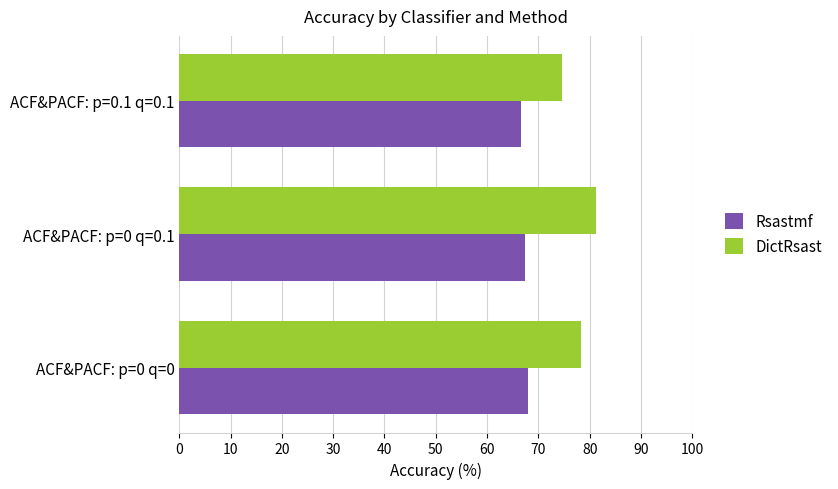

The value of Rsastmf at ACF&PACF: p=0 q=0.1 is 67.3. True or false?

True